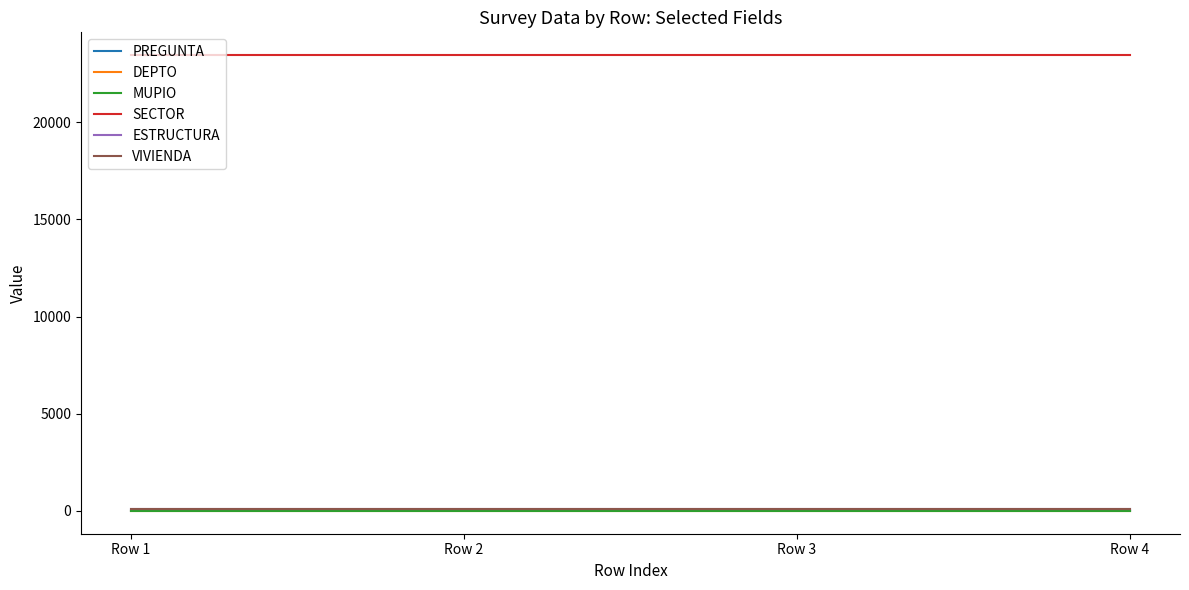

Which series has the largest total across all categories?

SECTOR